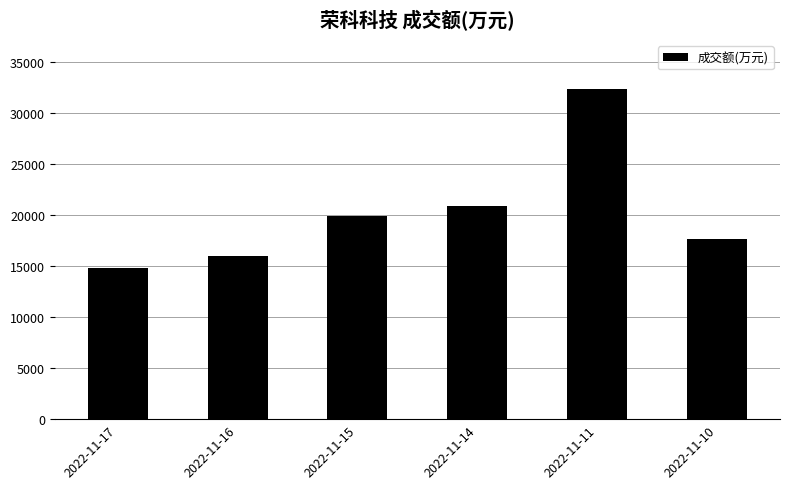

What is the change in value from 2022-11-14 to 2022-11-10?

-3254